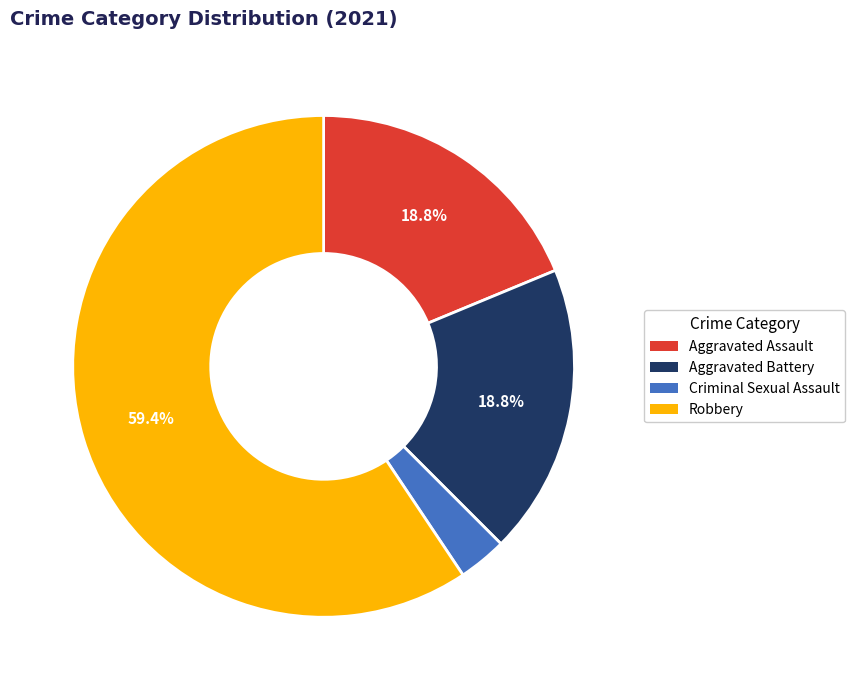

How many segments does this pie chart have?

4